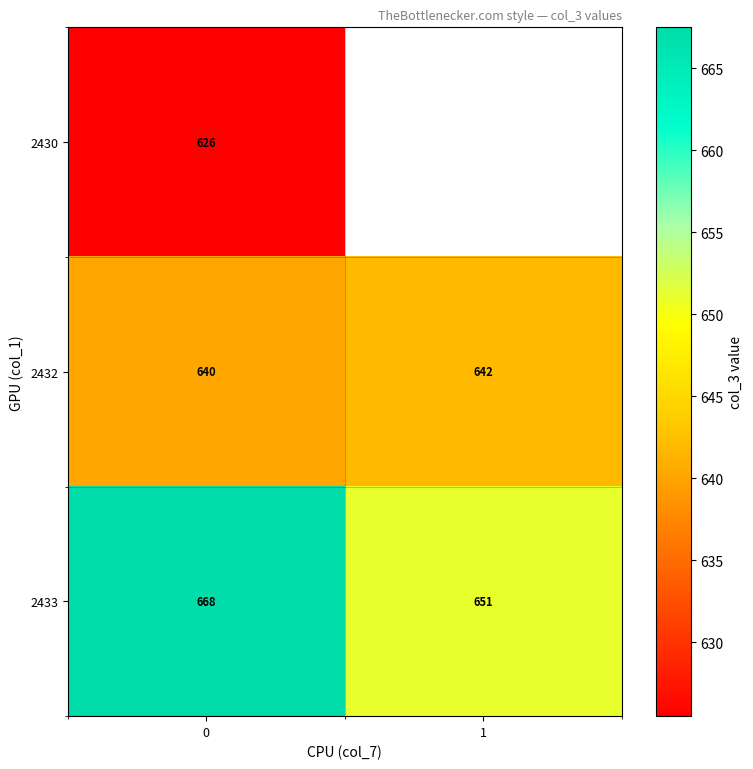

Is the value of 2430 at 0 greater than the value of 2432 at 0?

No